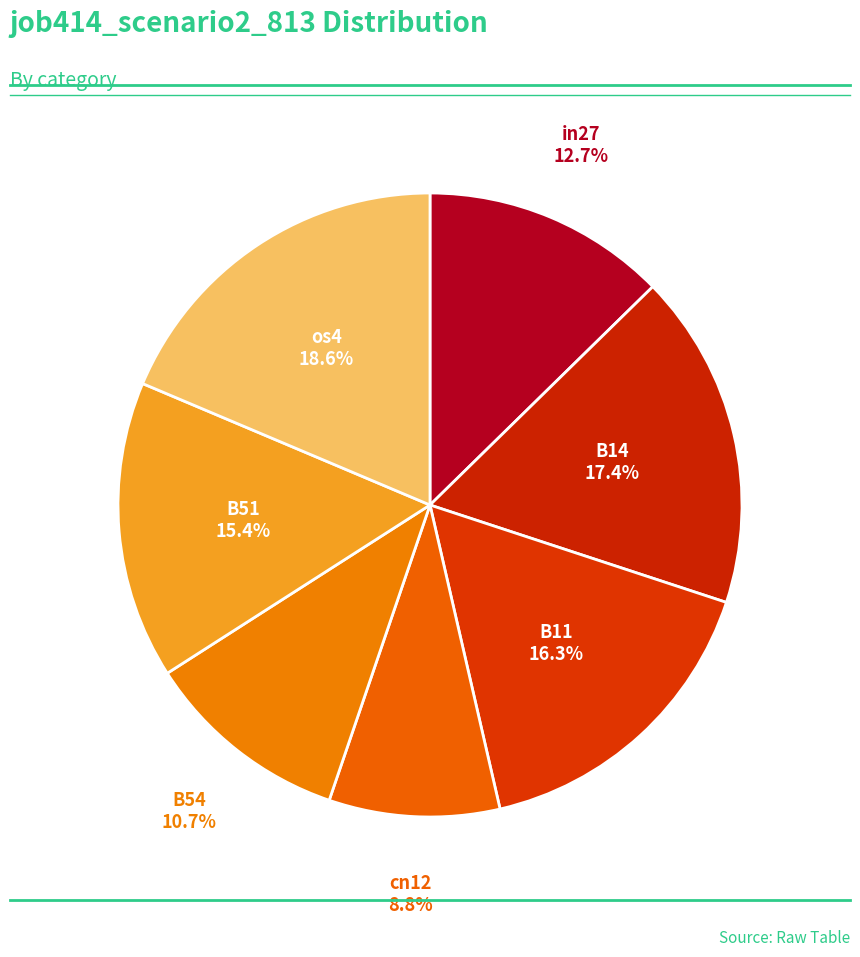

Do cn12 and B14 together represent more than half of the pie?

No